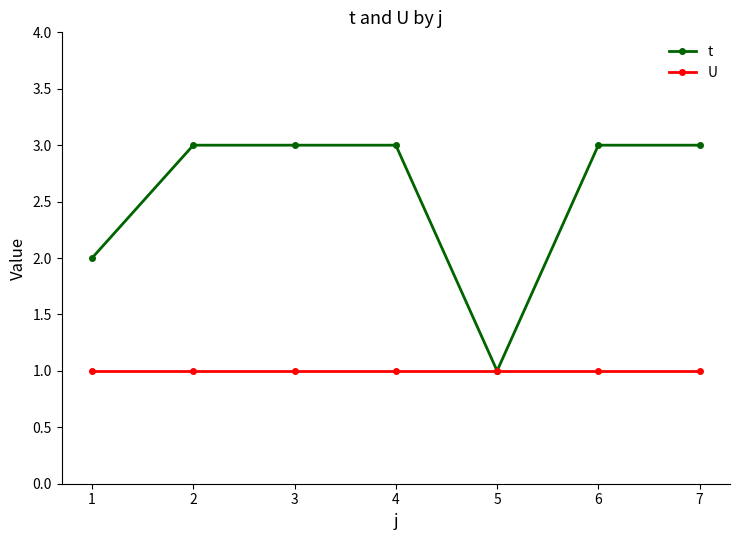

What are all the series names shown in the legend?

t, U